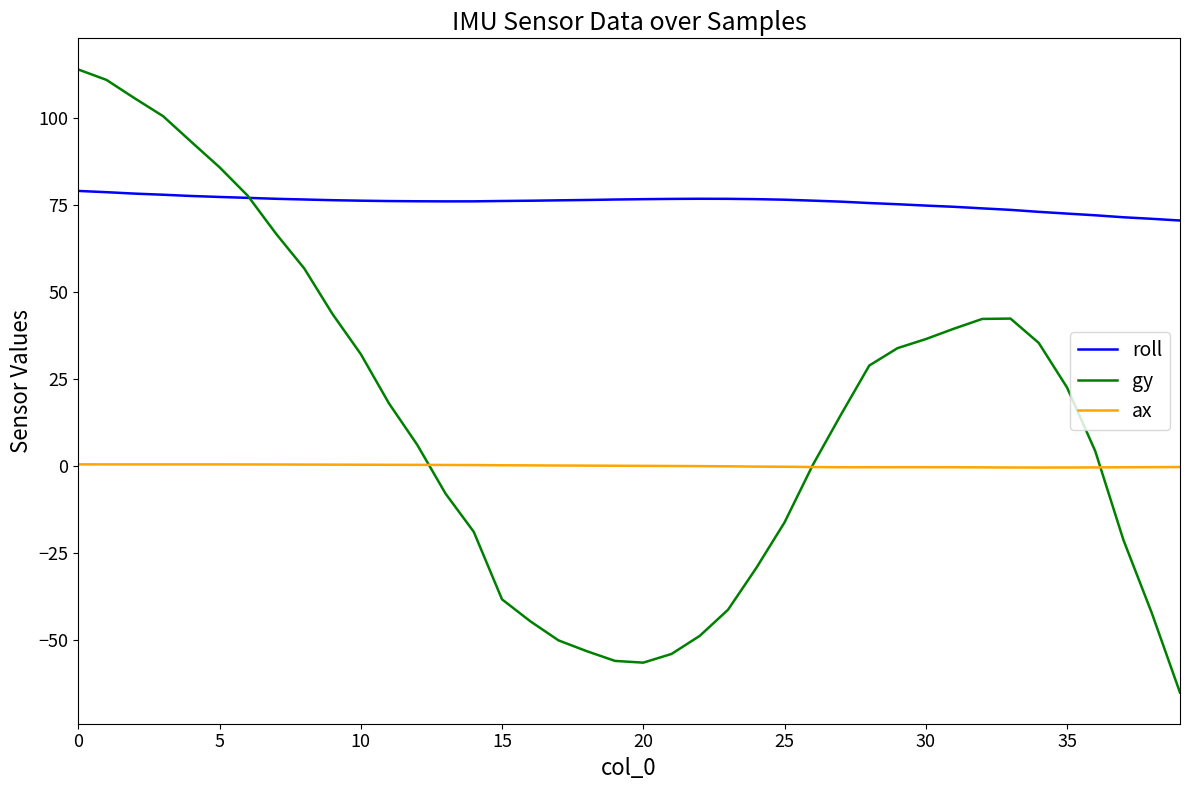

What is the difference between the second highest and minimum values in the roll series?

8.1